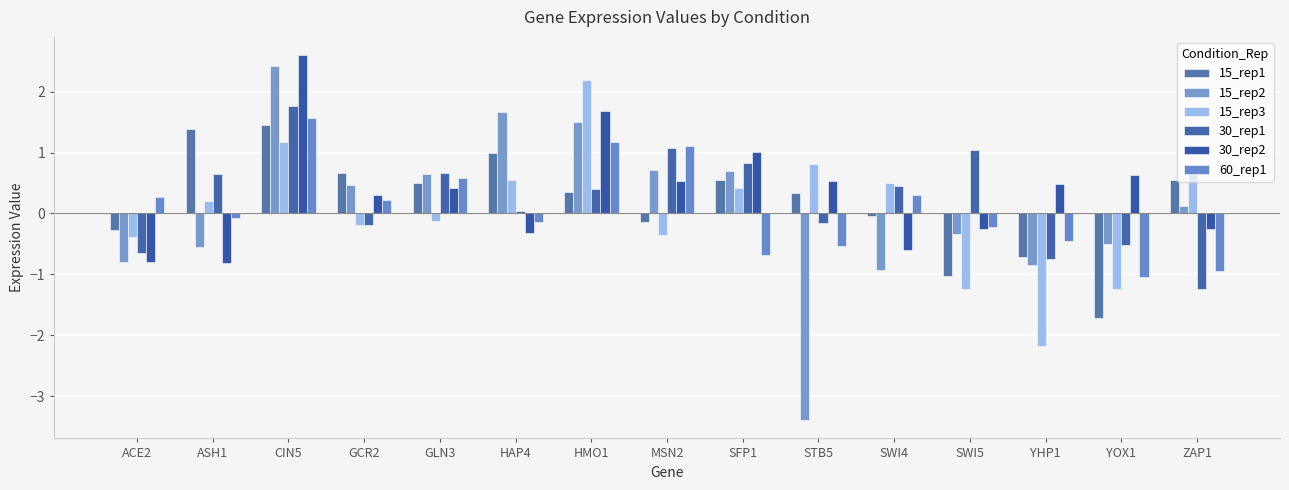

What are all the series names shown in the legend?

15_rep1, 15_rep2, 15_rep3, 30_rep1, 30_rep2, 60_rep1